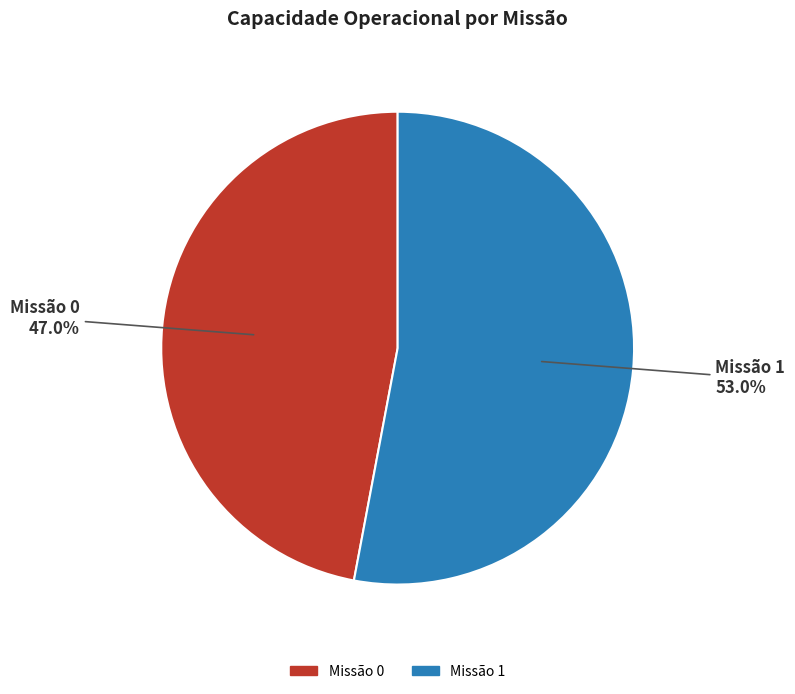

Is there a majority slice in this chart?

Yes